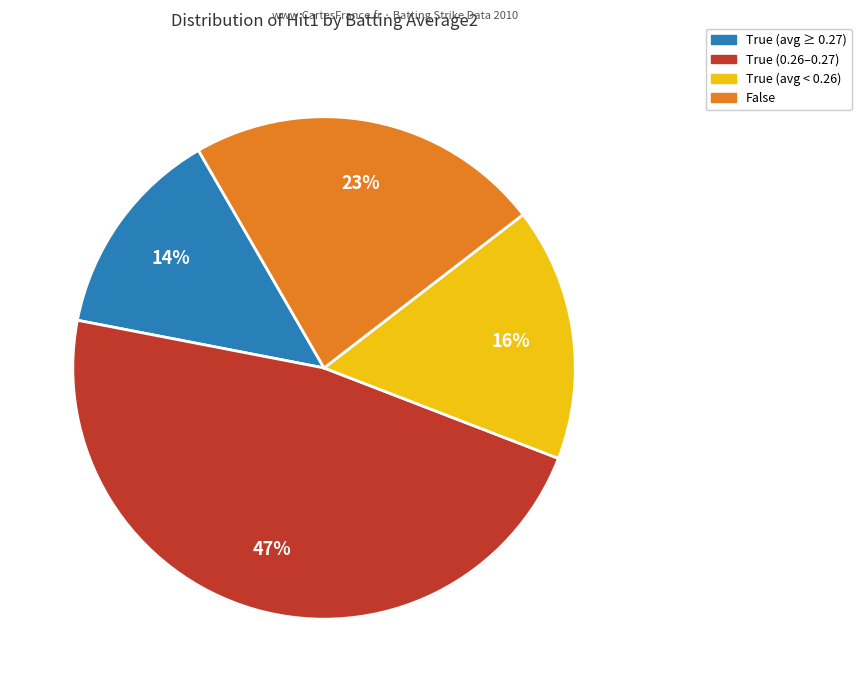

To the nearest percent, what is the average slice percentage?

25%